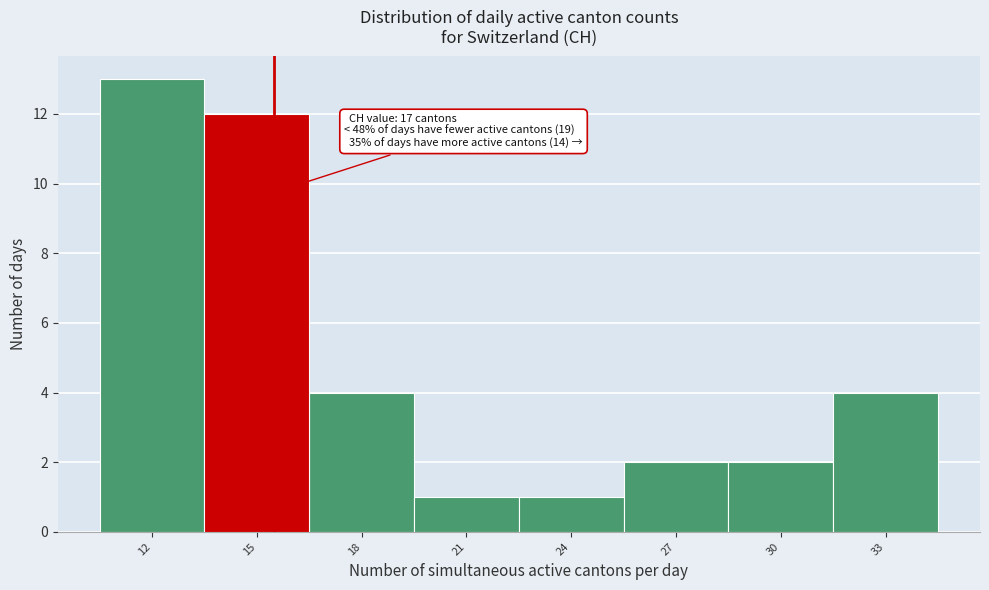

Reading left to right, list all the values displayed in this chart.

12=13	15=12	18=4	21=1	24=1	27=2	30=2	33=4